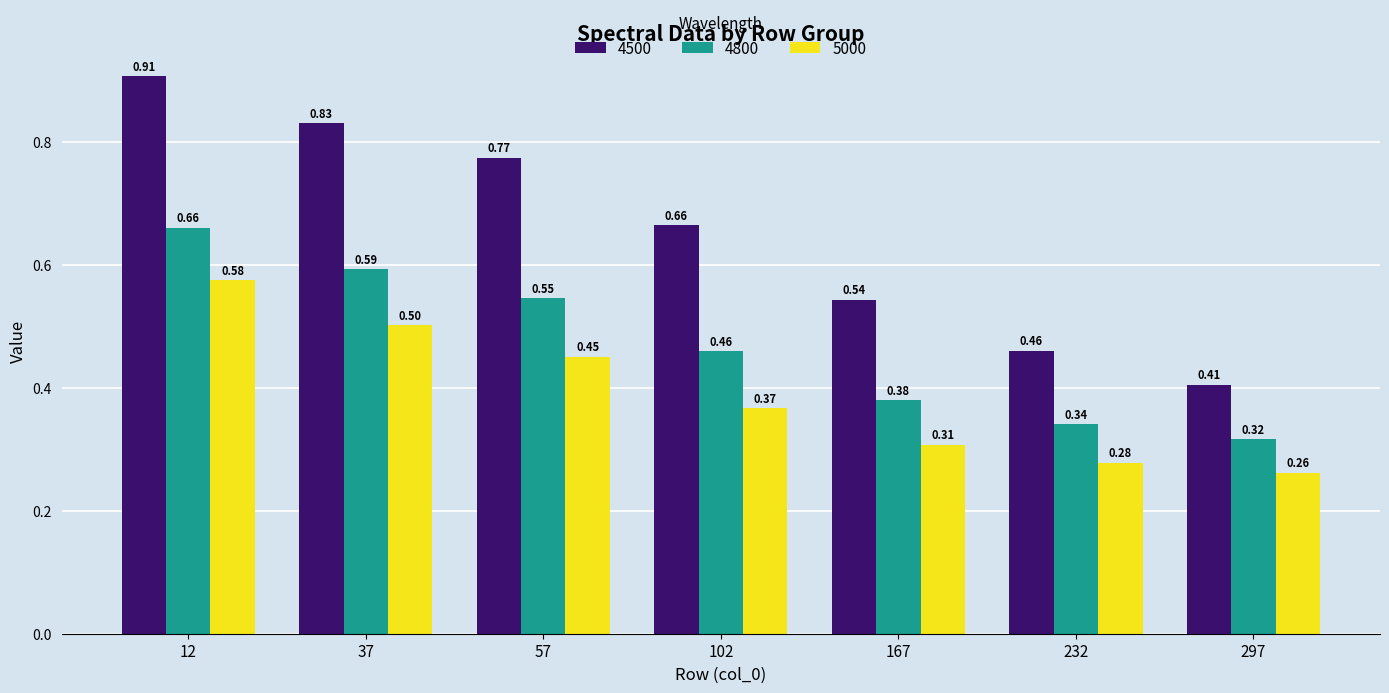

How many bars are there in total?

21